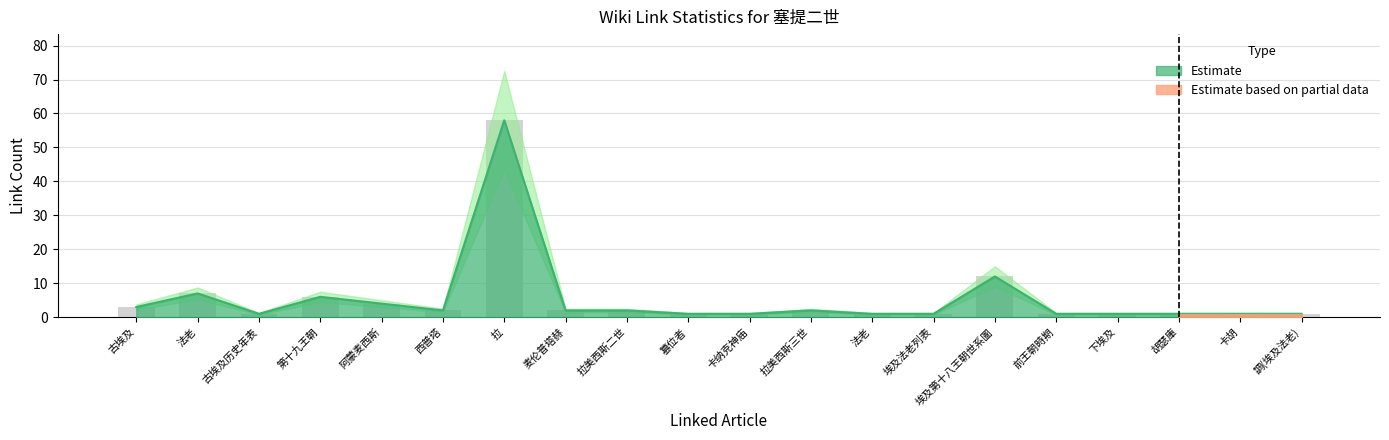

List the labels in order of link_count value, largest first.

拉, 埃及第十八王朝世系圖, 法老, 第十九王朝, 阿蒙麦西斯, 古埃及, 西普塔, 麦伦普塔赫, 拉美西斯二世, 拉美西斯三世, 古埃及历史年表, 篡位者, 卡纳克神庙, 法老, 埃及法老列表, 前王朝時期, 下埃及, 胡瑟庫, 卡胡, 調(埃及法老)